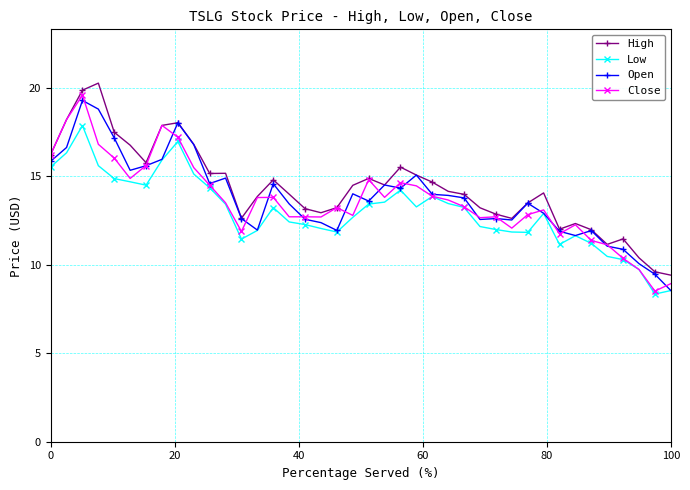

True or false: High and Low intersect in this chart.

False